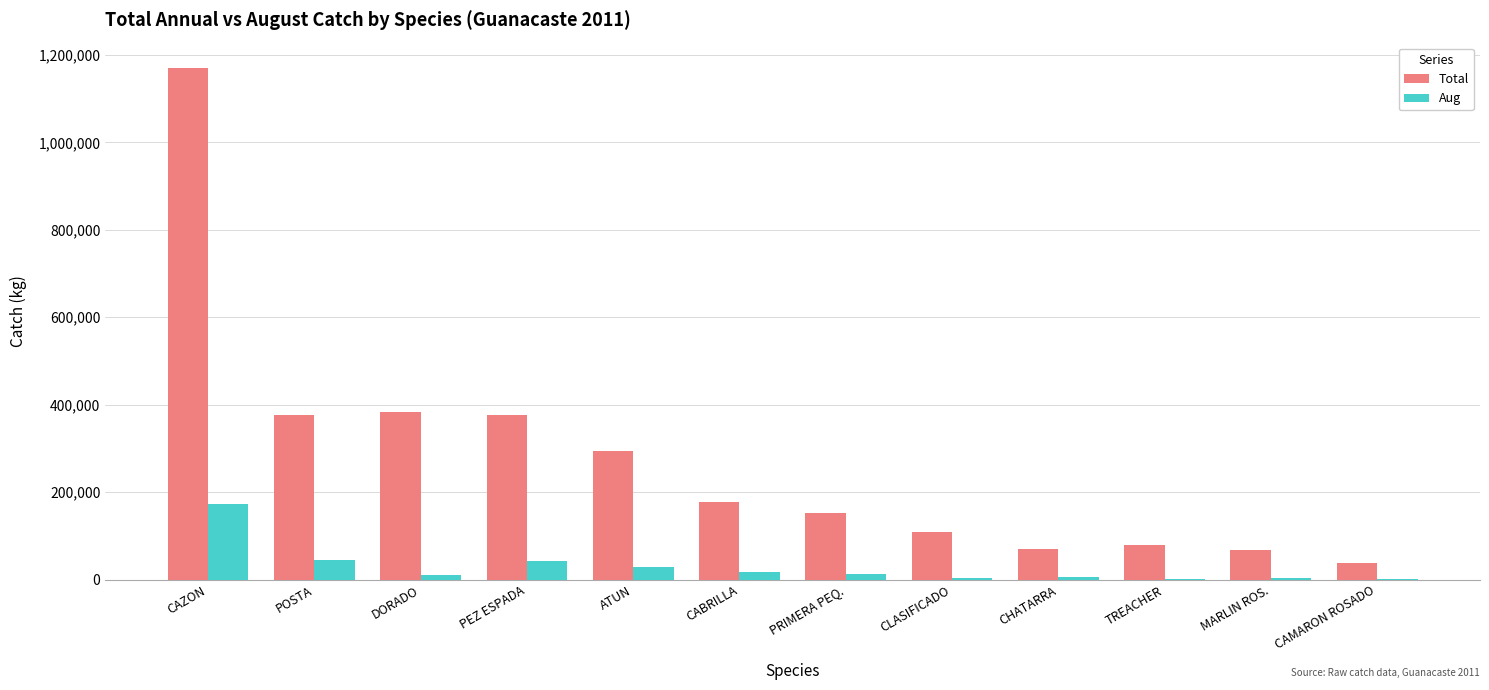

What is the sum of all Total values?

3289318